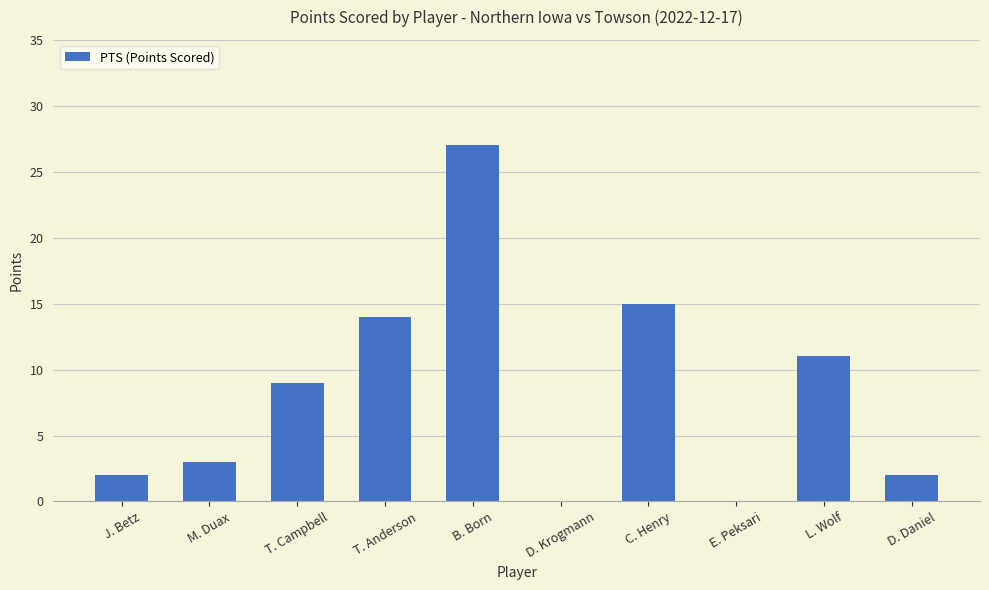

The chart shows a value of 2 at D. Daniel. True or false?

True